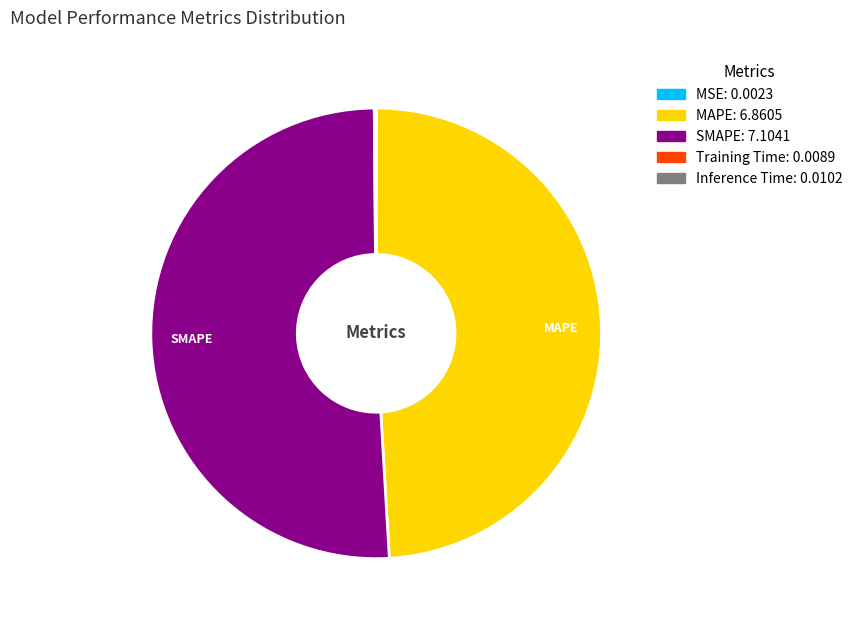

What is the majority slice?

SMAPE